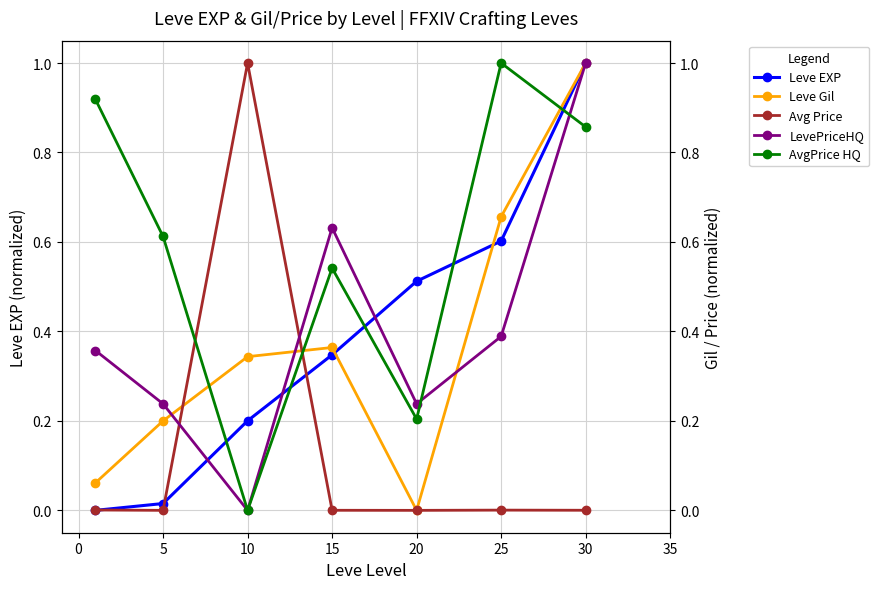

True or false: Avg Price has more than 0 points higher than both neighbors.

True